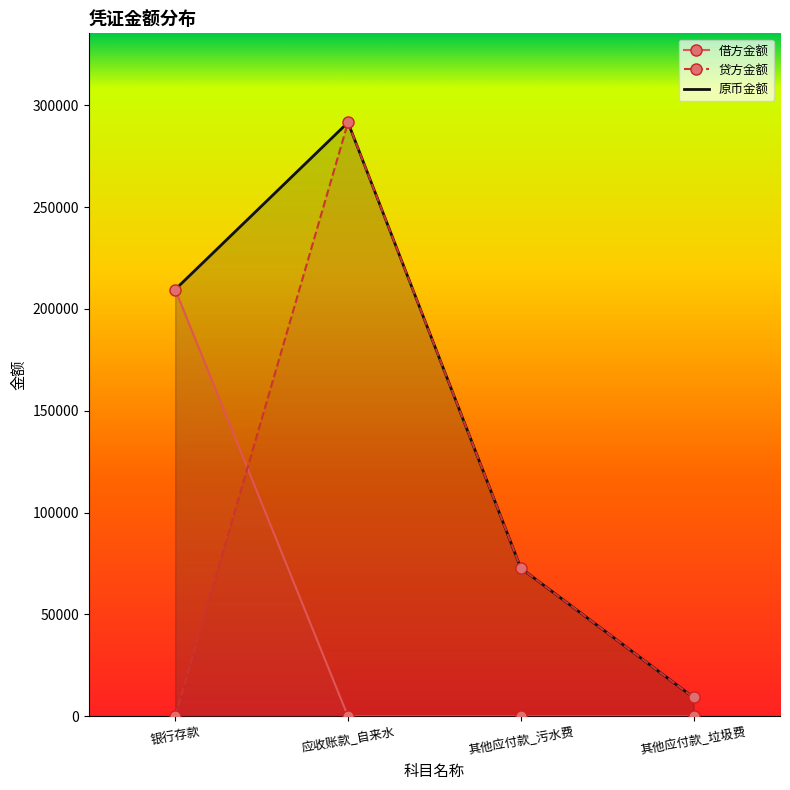

What is the difference between the second highest and minimum values in the 原币金额 series?

200268.9